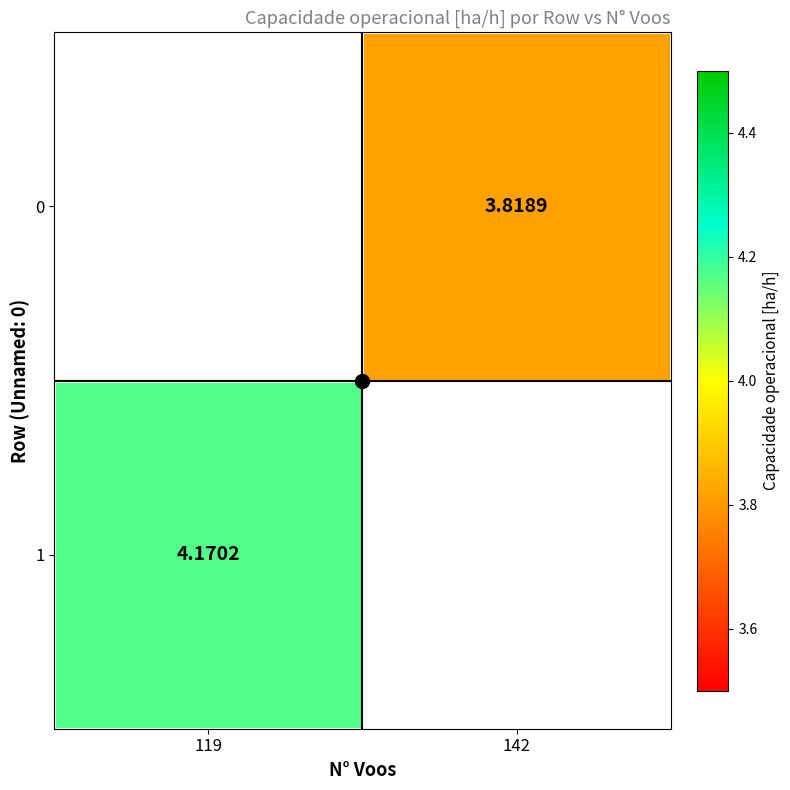

Where does the 0 series first go above 3?

142